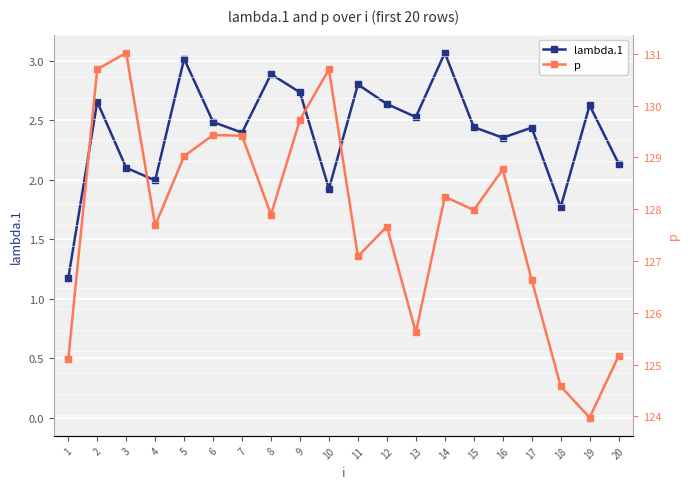

What is the sum of all lambda.1 values?

48.1